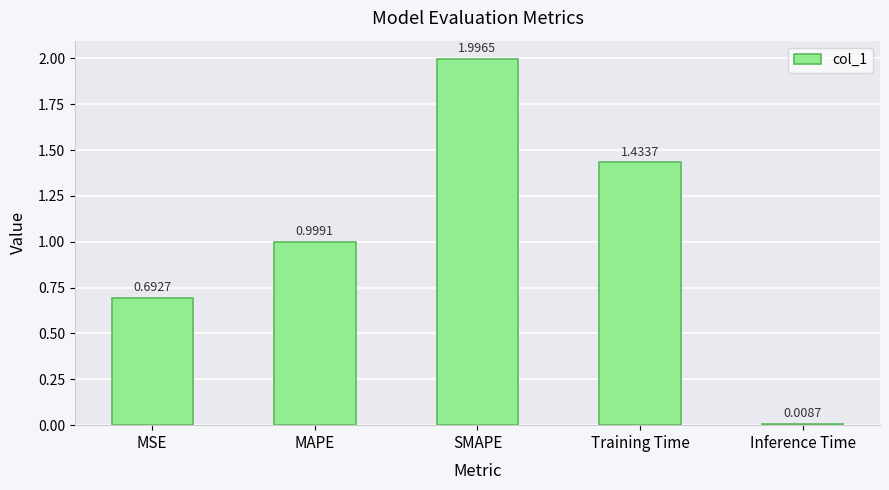

List the labels in order of value, smallest first.

Inference Time, MSE, MAPE, Training Time, SMAPE